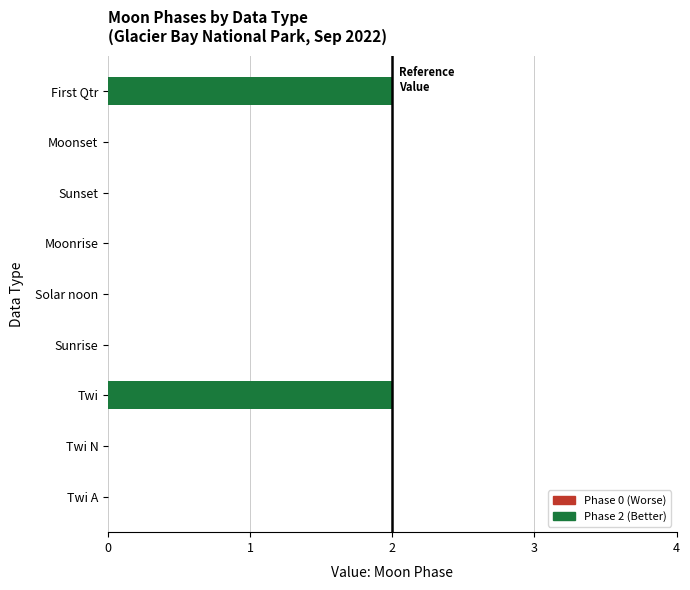

Is it true that the value at Sunrise is 0?

True